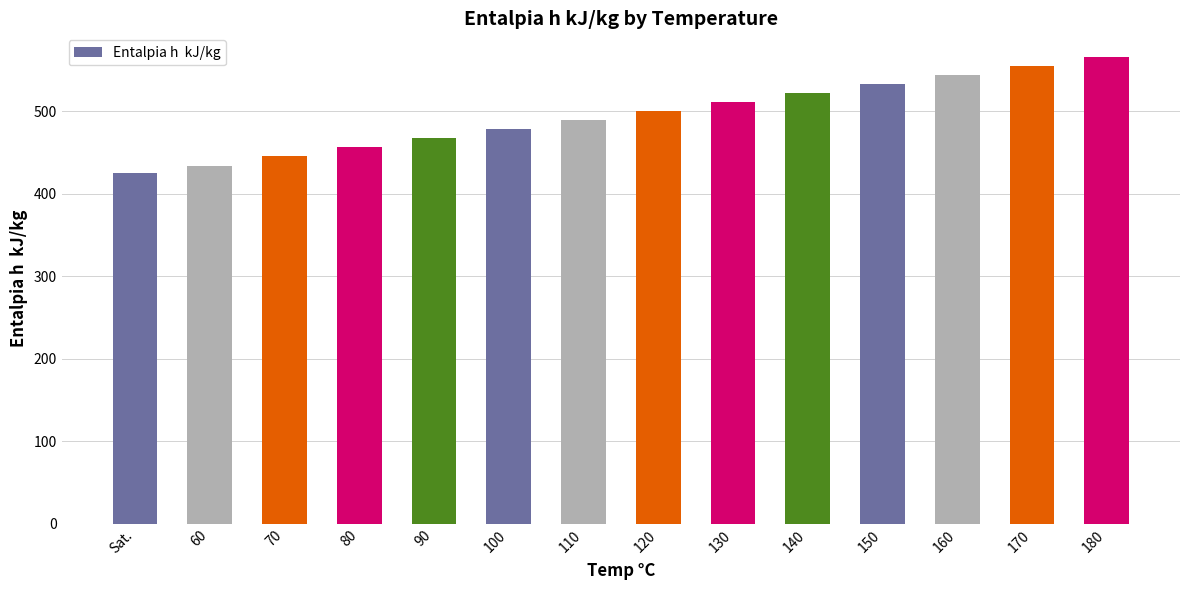

True or false: the data shows 489.6 at 110.

True